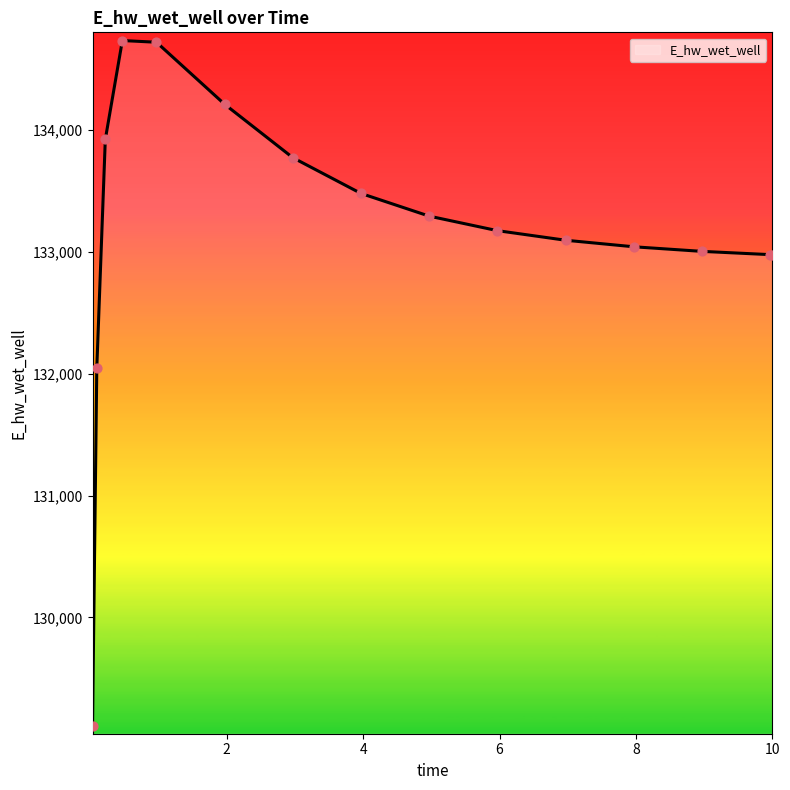

What is the smallest value displayed?

129110.0